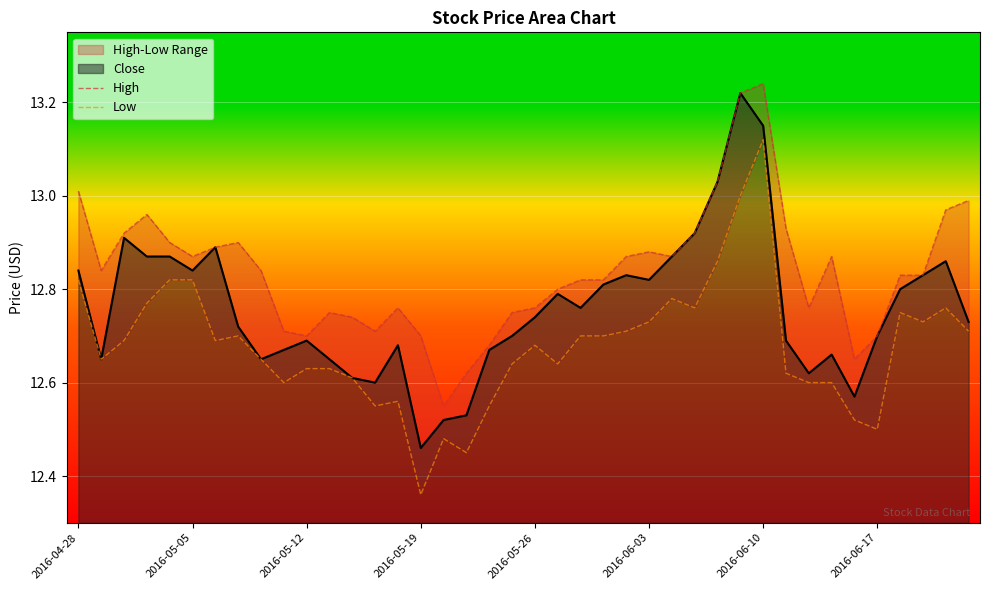

What is the sum of all Low values?

507.1